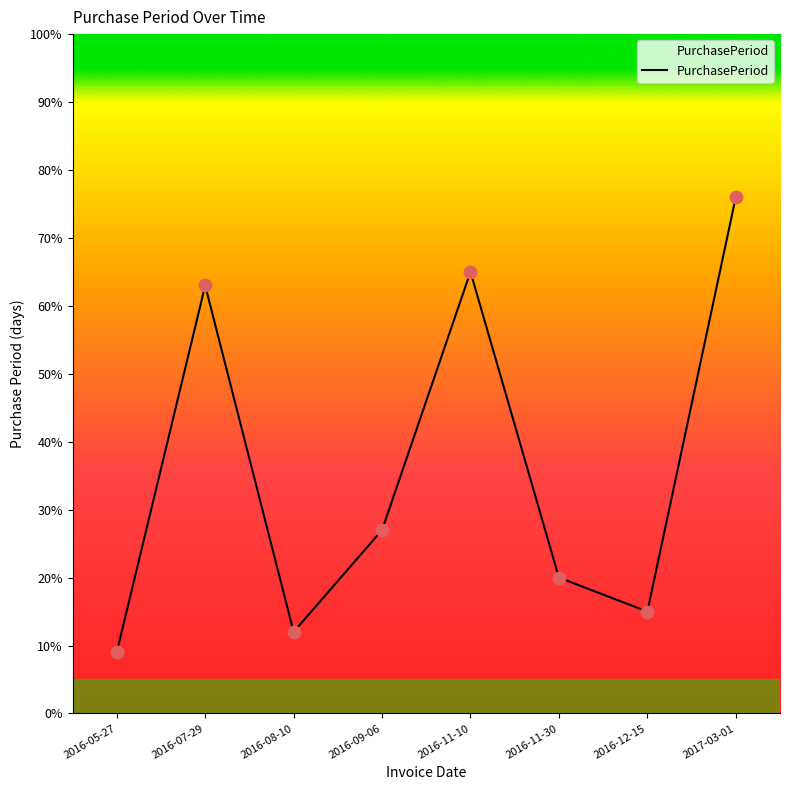

Between 2016-07-29 and 2016-09-06, which is larger?

2016-07-29